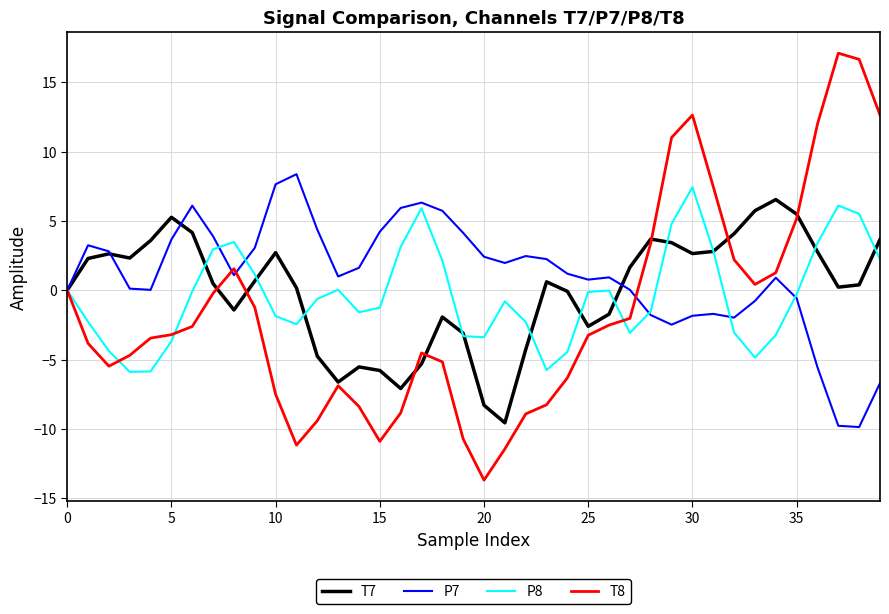

Which series has the widest spread of values?

T8